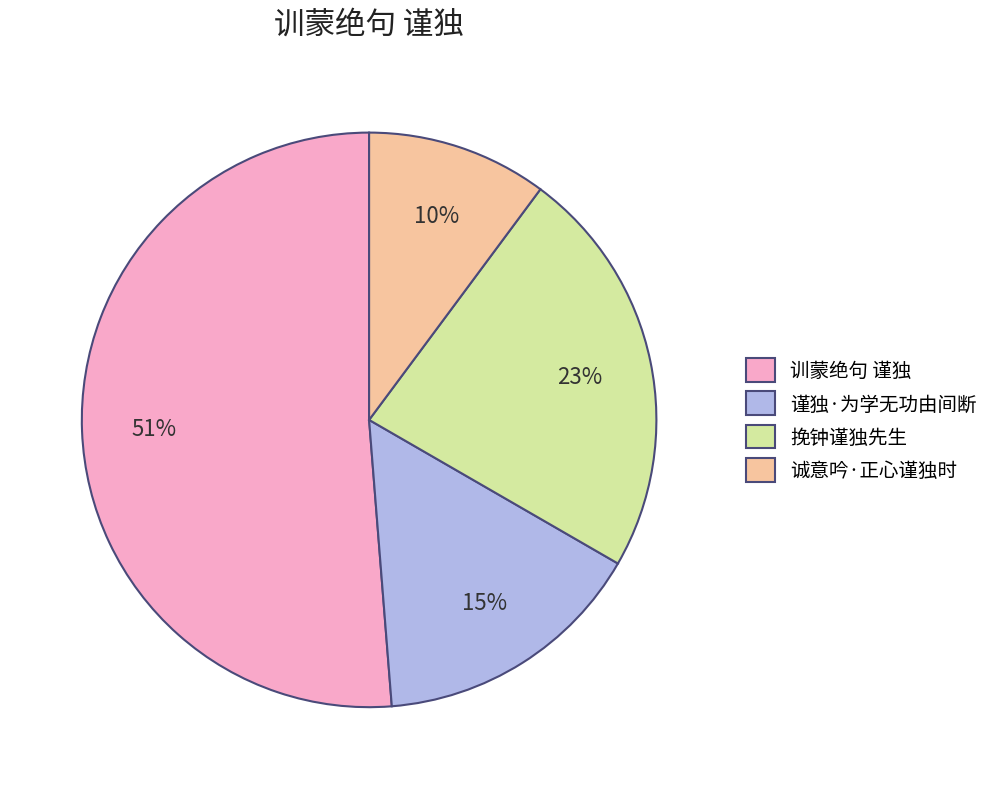

To the nearest percent, what percentage of the pie is 谨独·为学无功由间断?

15%